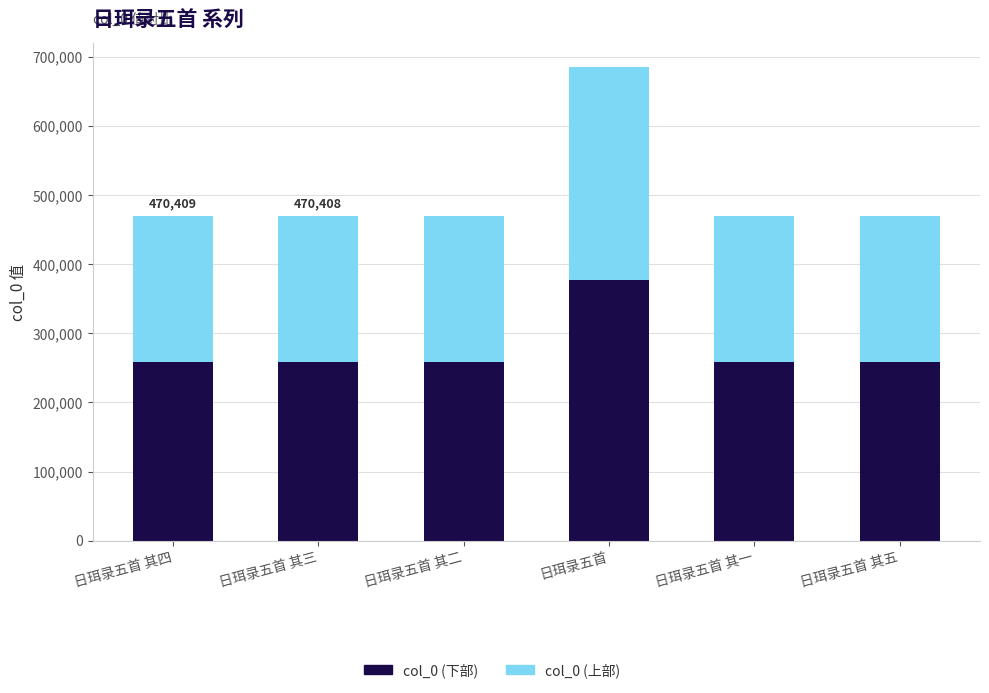

At which category is the sum across all series the highest?

日珥录五首